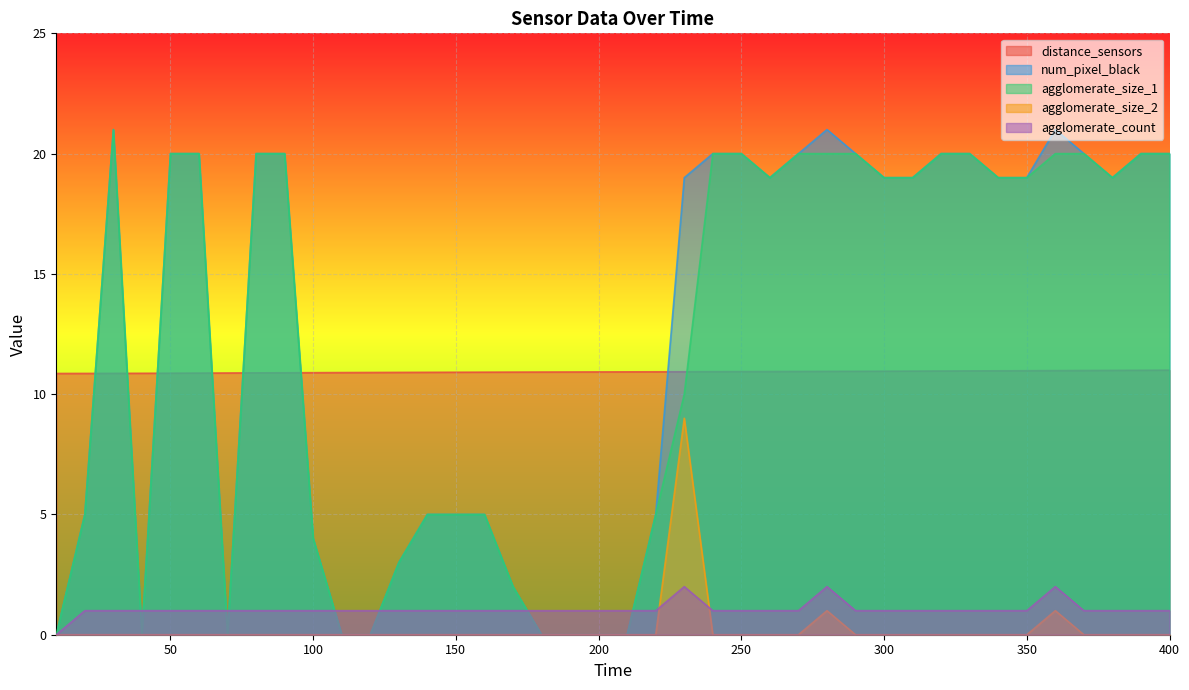

Reading left to right, list all the values displayed in this chart.

distance_sensors: 10.9	10.9	10.9	10.9	10.9	10.9	10.9	10.9	10.9	10.9	10.9	10.9	10.9	10.9	10.9	10.9	10.9	10.9	10.9	10.9	10.9	10.9	10.9	10.9	10.9	10.9	10.9	10.9	11.0	11.0	11.0	11.0	11.0	11.0	11.0	11.0	11.0	11.0	11.0	11.0
num_pixel_black: 0.0	5.0	21.0	0.0	20.0	20.0	0.0	20.0	20.0	4.0	0.0	0.0	3.0	5.0	5.0	5.0	2.0	0.0	0.0	0.0	0.0	5.0	19.0	20.0	20.0	19.0	20.0	21.0	20.0	19.0	19.0	20.0	20.0	19.0	19.0	21.0	20.0	19.0	20.0	20.0
agglomerate_size_1: 0.0	5.0	21.0	0.0	20.0	20.0	0.0	20.0	20.0	4.0	0.0	0.0	3.0	5.0	5.0	5.0	2.0	0.0	0.0	0.0	0.0	5.0	10.0	20.0	20.0	19.0	20.0	20.0	20.0	19.0	19.0	20.0	20.0	19.0	19.0	20.0	20.0	19.0	20.0	20.0
agglomerate_size_2: 0.0	0.0	0.0	0.0	0.0	0.0	0.0	0.0	0.0	0.0	0.0	0.0	0.0	0.0	0.0	0.0	0.0	0.0	0.0	0.0	0.0	0.0	9.0	0.0	0.0	0.0	0.0	1.0	0.0	0.0	0.0	0.0	0.0	0.0	0.0	1.0	0.0	0.0	0.0	0.0
agglomerate_count: 0.0	1.0	1.0	1.0	1.0	1.0	1.0	1.0	1.0	1.0	1.0	1.0	1.0	1.0	1.0	1.0	1.0	1.0	1.0	1.0	1.0	1.0	2.0	1.0	1.0	1.0	1.0	2.0	1.0	1.0	1.0	1.0	1.0	1.0	1.0	2.0	1.0	1.0	1.0	1.0